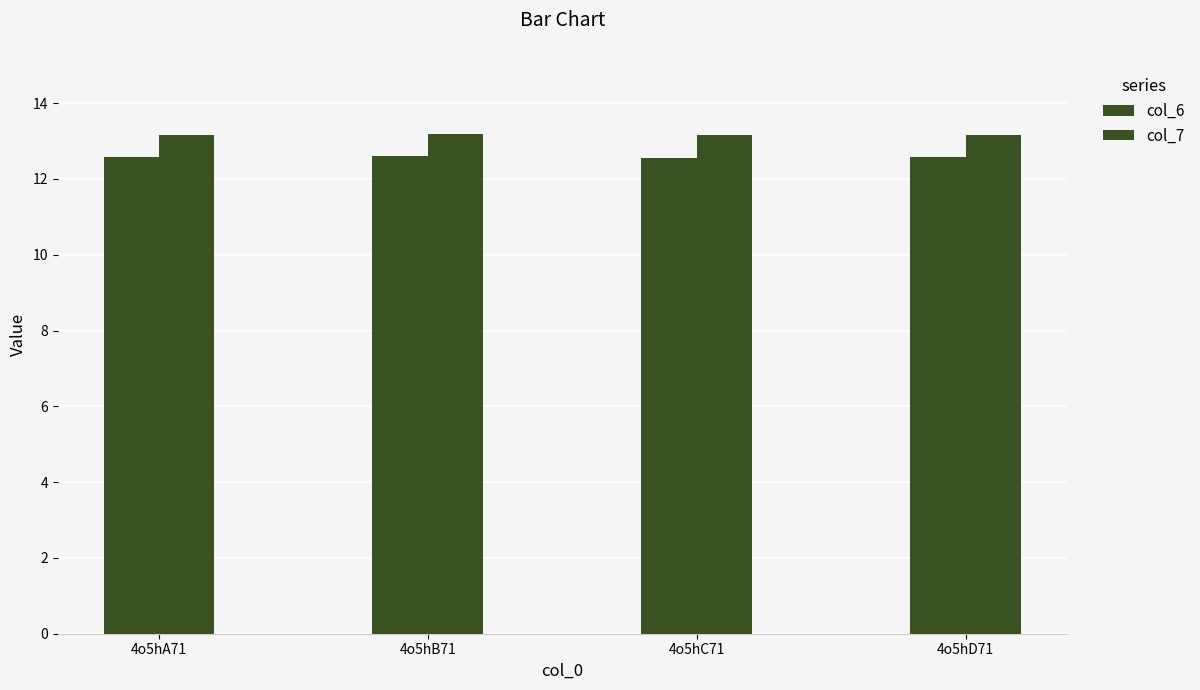

Does the chart contain stacked bars?

No